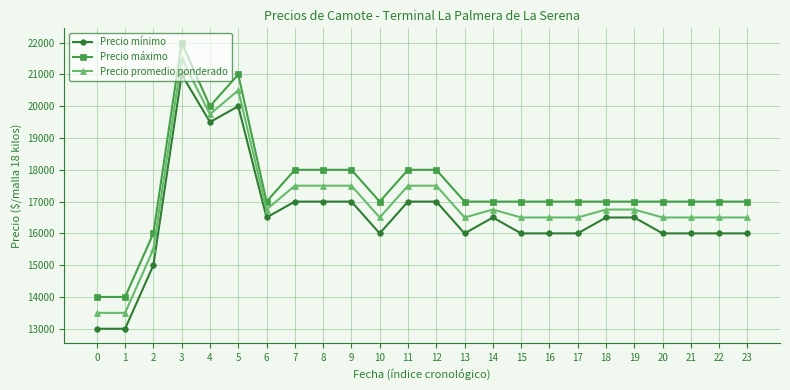

What is the spread (max minus min) of values at 6?

500